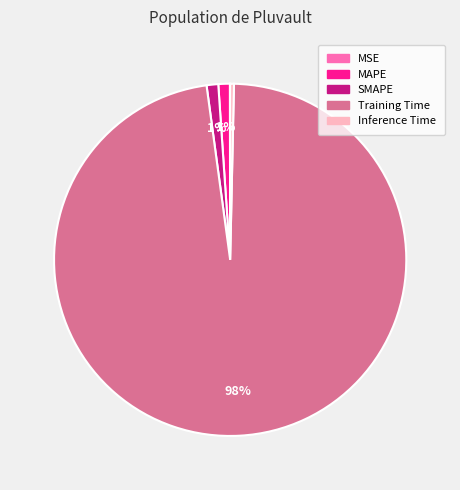

Is it true that MAPE is 11% of the pie?

False